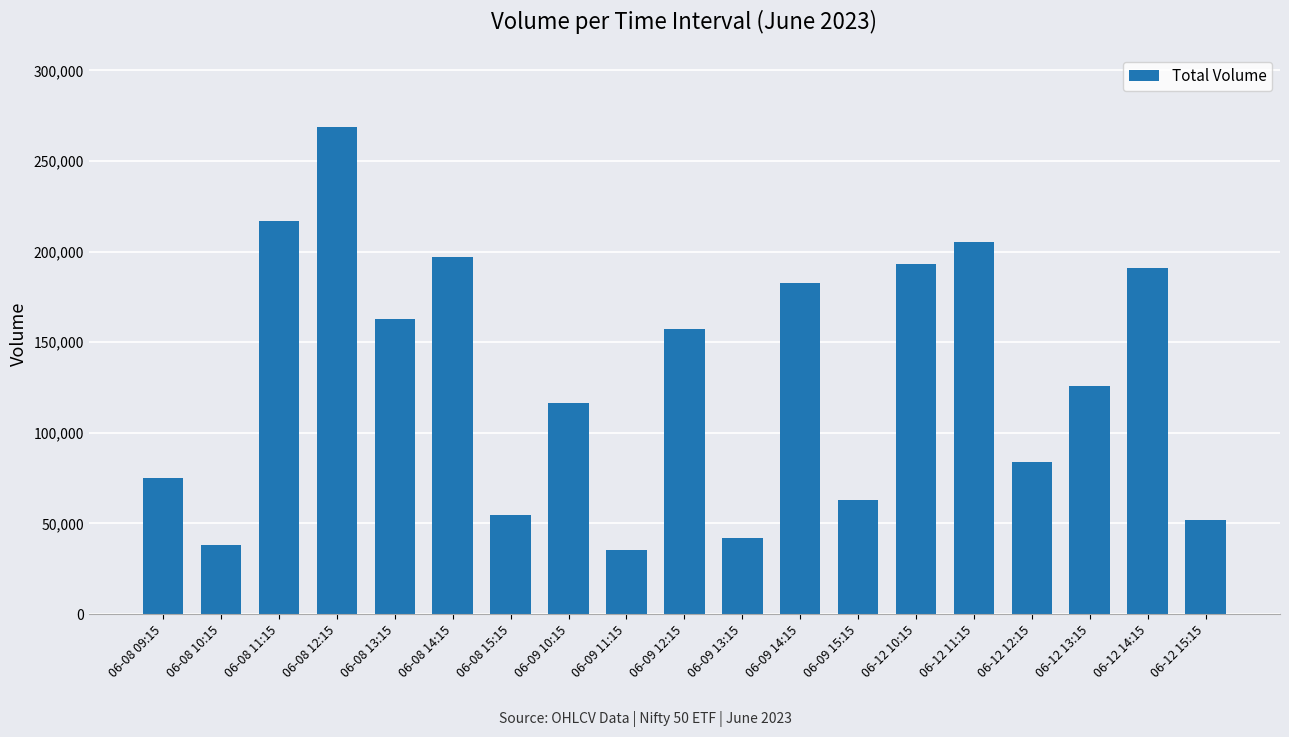

Where is the data nearest to the value 151894?

06-09 12:15